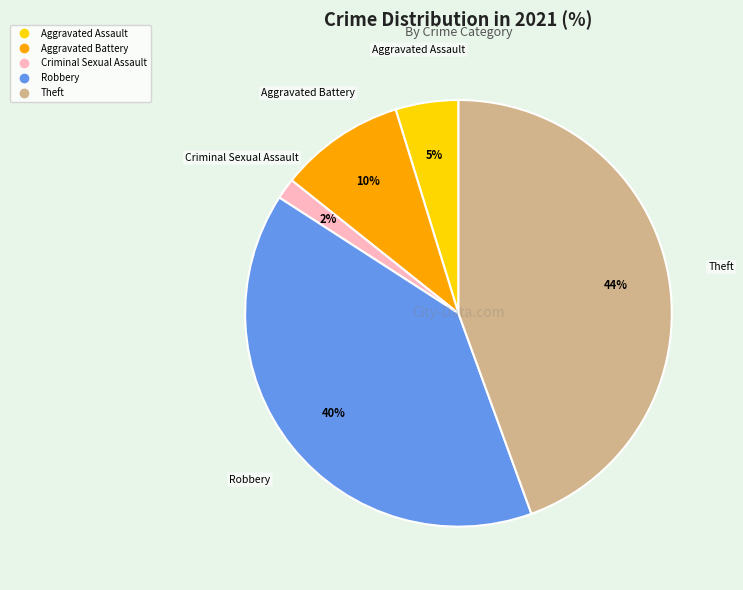

How many segments does this pie chart have?

5